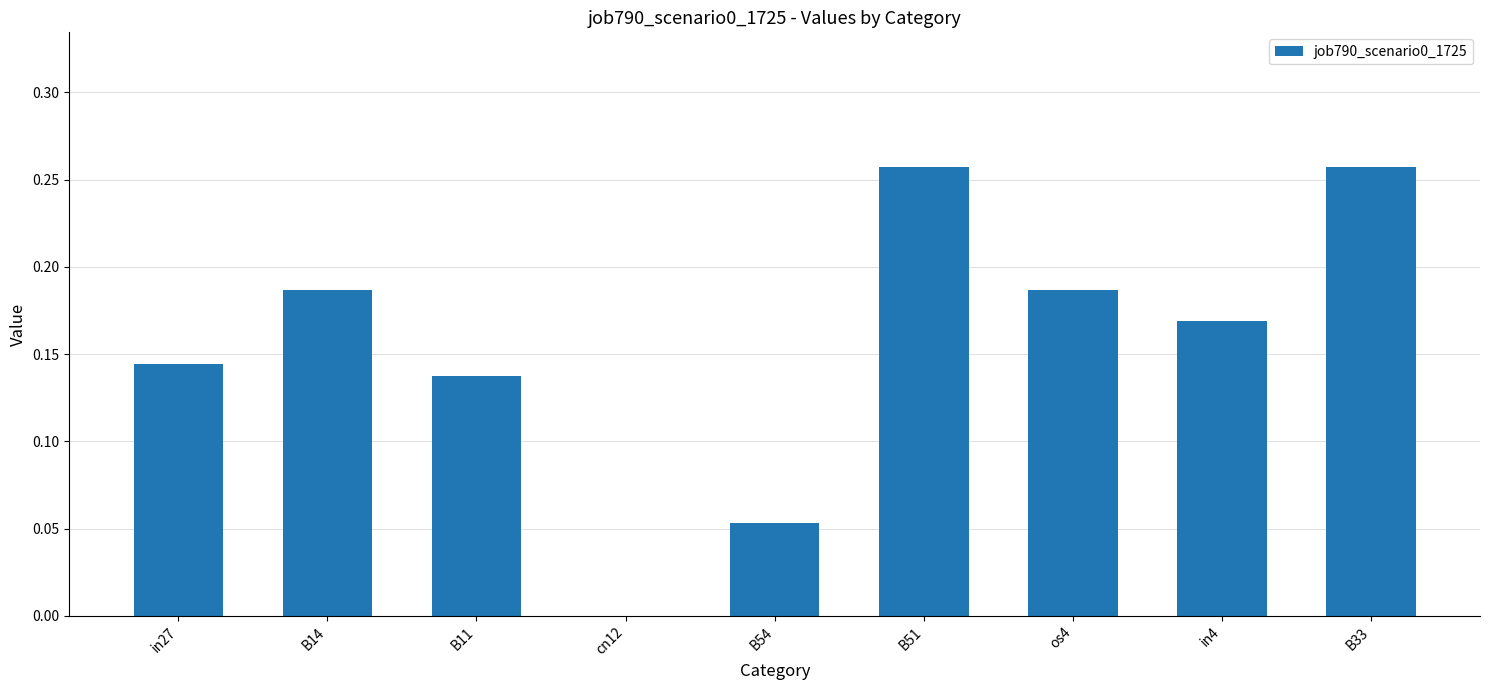

What is the sum of all values?

1.4